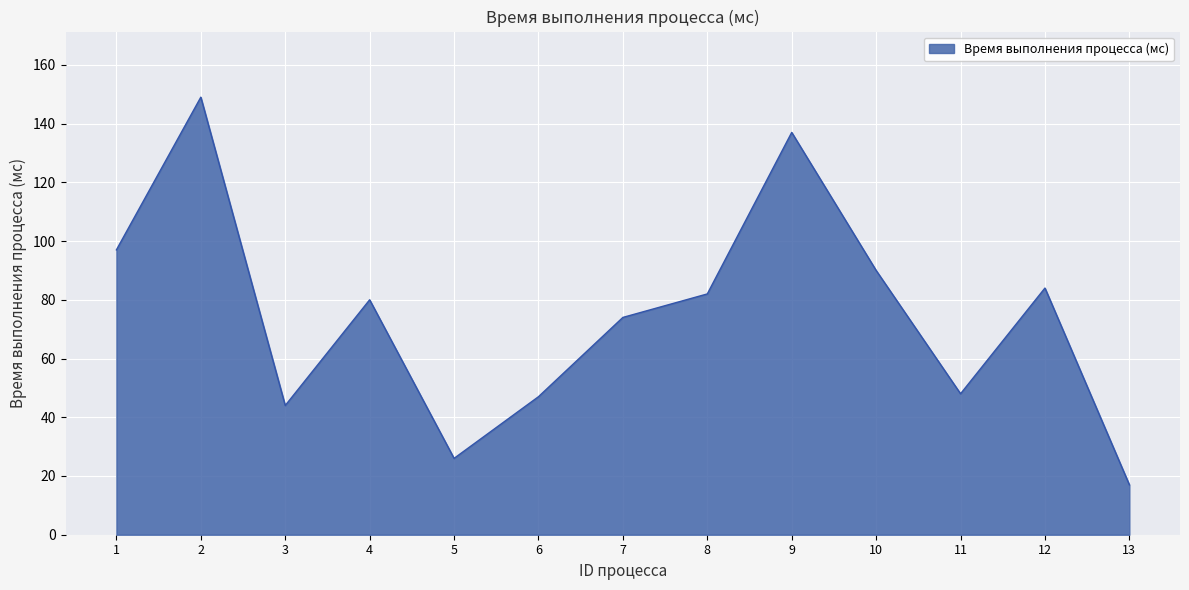

Reading left to right, list all the values displayed in this chart.

97	149	44	80	26	47	74	82	137	90	48	84	17